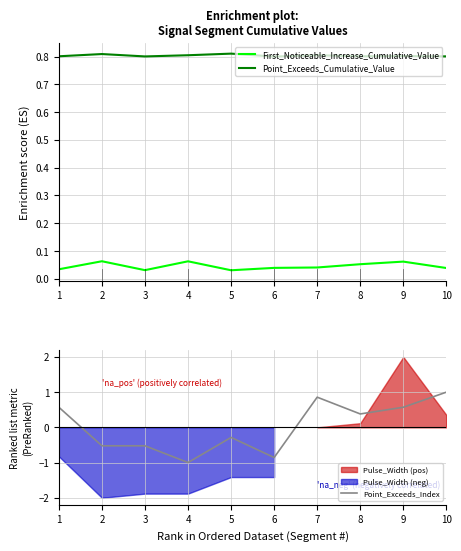

True or false: First_Noticeable_Increase_Cumulative_Value and Point_Exceeds_Cumulative_Value cross at least once.

False